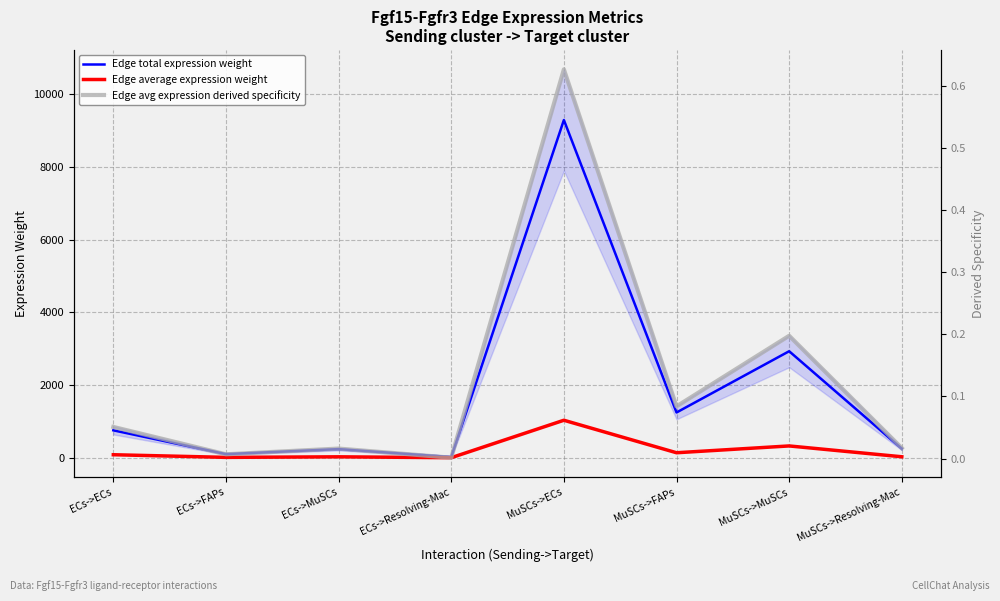

Is the value of Edge average expression weight at MuSCs->FAPs greater than the value of Edge avg expression derived specificity at MuSCs->Resolving-Mac?

Yes